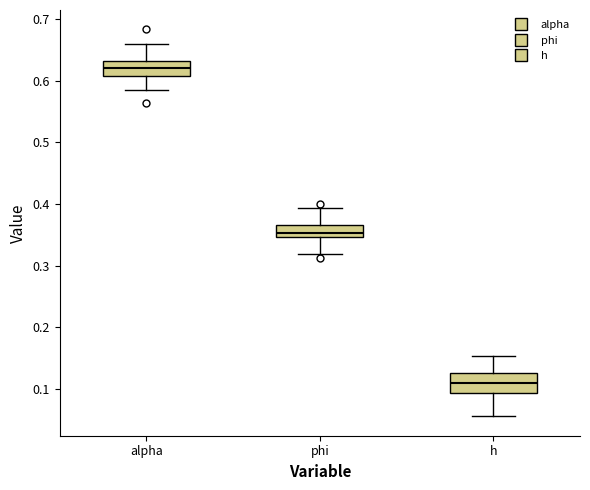

Reading left to right, read every box against the y-axis: the position of its median line, the range the box covers, and the ends of its whiskers. The values are not printed on the chart, so give them approximately, as read against the axis.

alpha: median 0.62, box 0.61 to 0.63, whiskers 0.58 to 0.66
phi: median 0.35 (inside the box), box 0.35 to 0.37, whiskers 0.32 to 0.39
h: median 0.11, box 0.09 to 0.13, whiskers 0.06 to 0.15